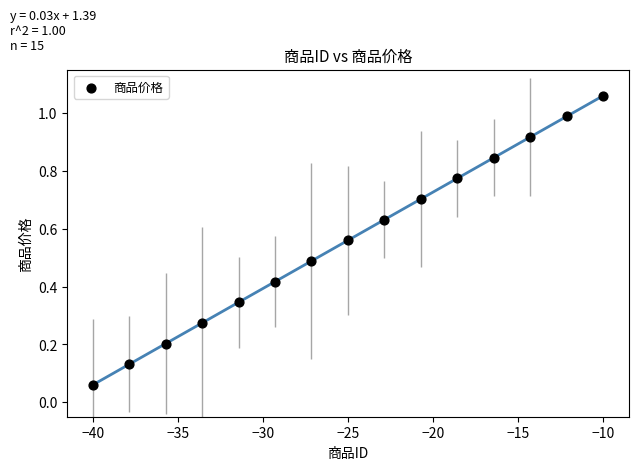

What is the range of Y values (max minus min)?

1.0